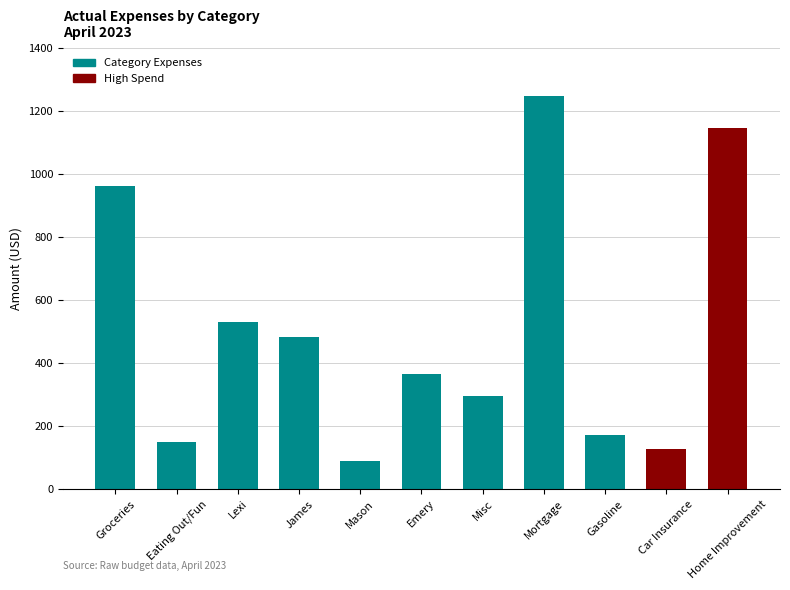

How many bars are there in total?

11